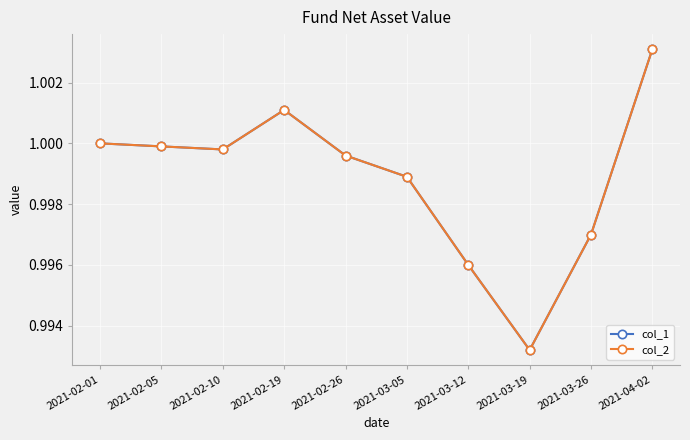

Is the value of col_1 at 2021-02-26 greater than the value of col_2 at 2021-03-12?

Yes